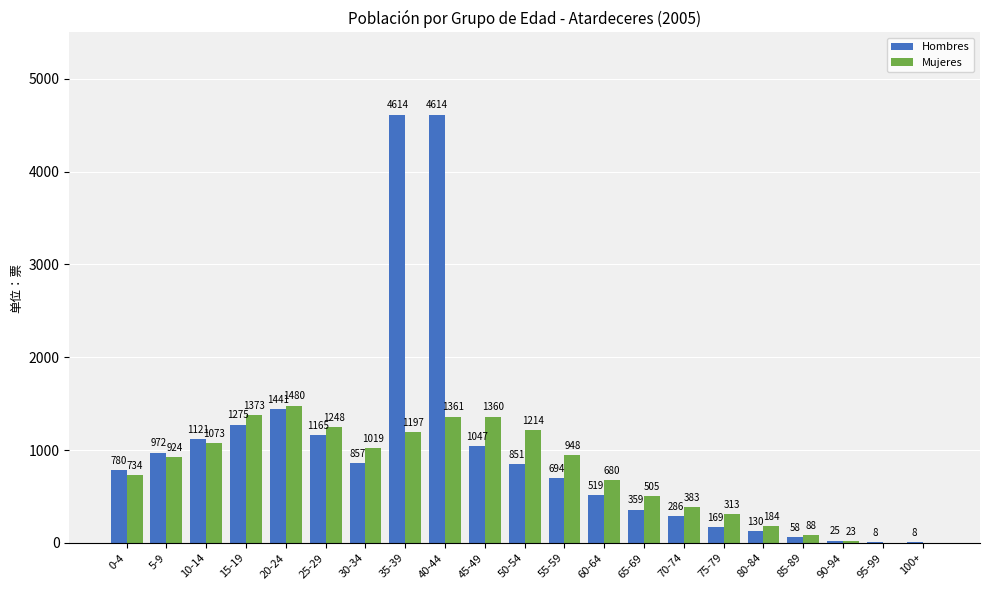

Which category has the highest value in the Mujeres series?

20-24